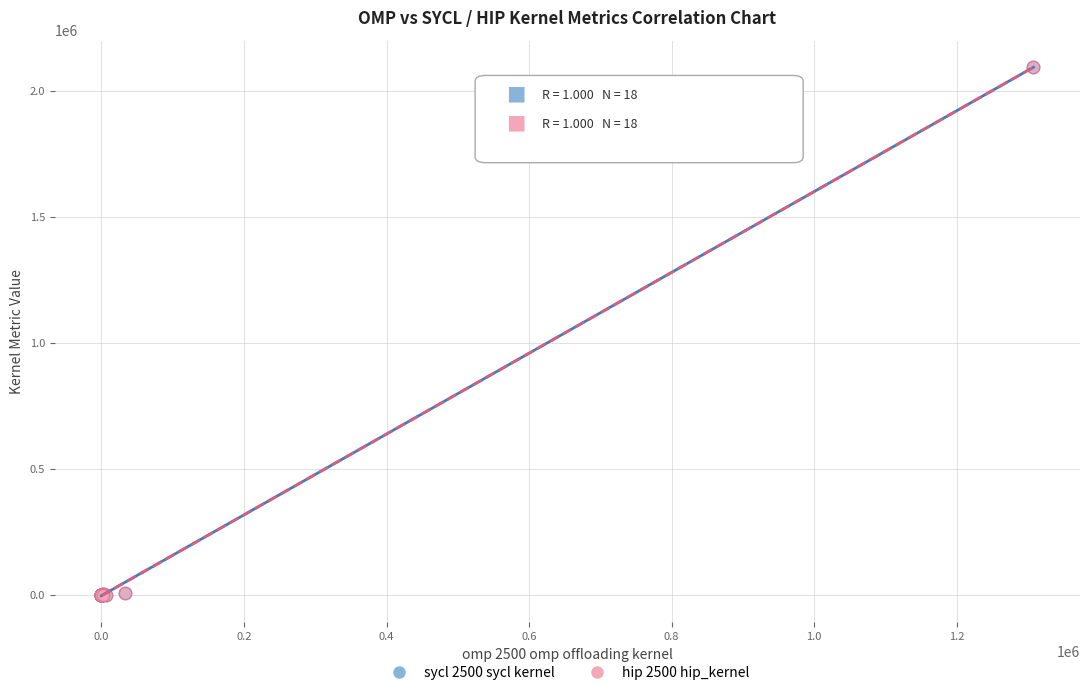

What are all the series names shown in the legend?

sycl 2500 sycl kernel, hip 2500 hip_kernel